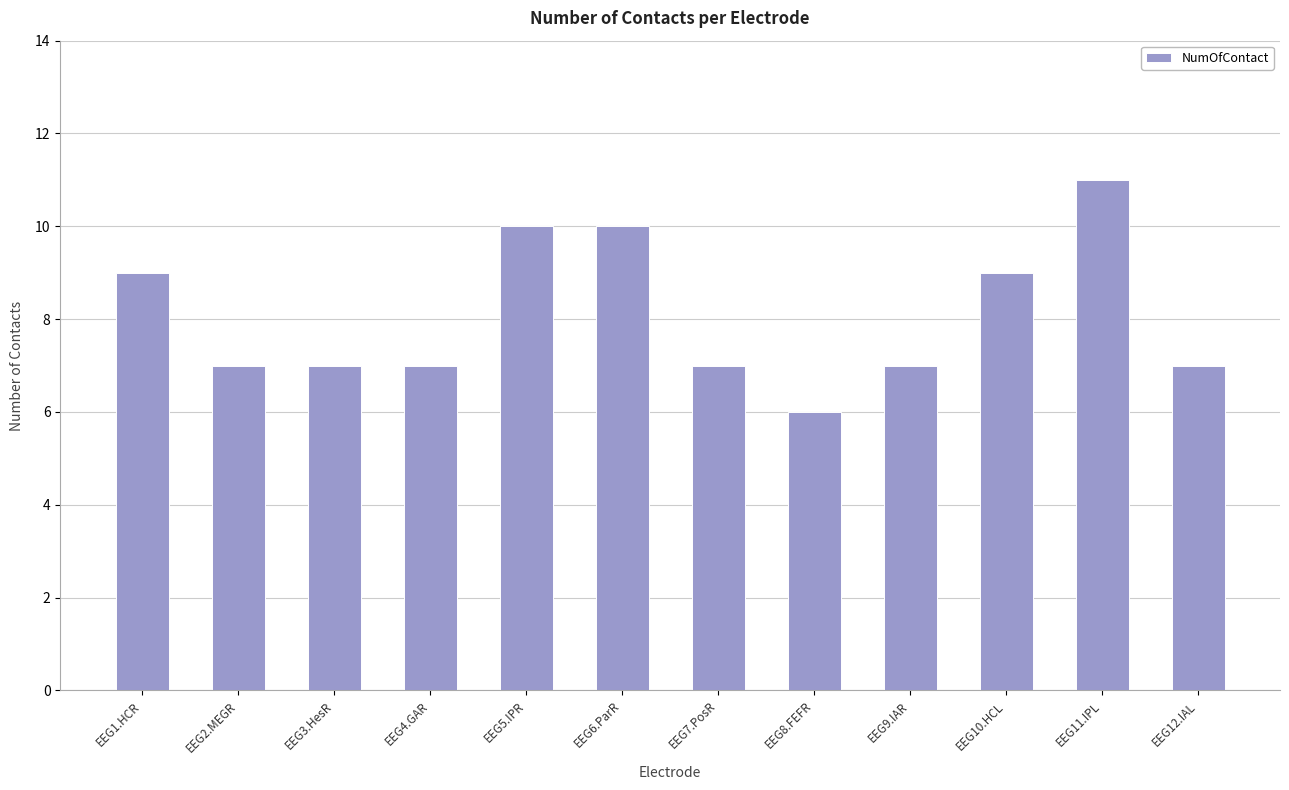

Which category has the highest value across all series?

EEG11.IPL